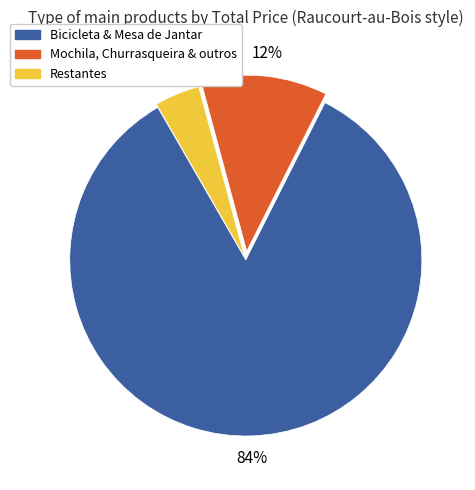

Is it true that Restantes is 4% of the pie?

True